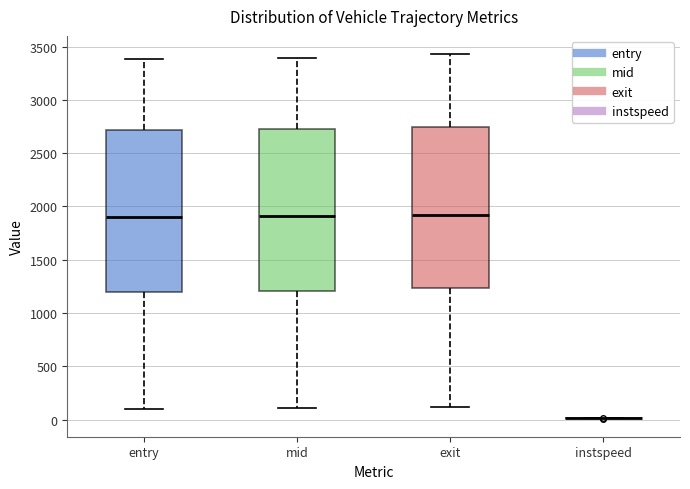

Reading left to right, transcribe this box plot: for each box, give where its median line is, the range the box spans, and where its two whiskers end, as read against the y-axis. The values are not printed on the chart, so give them approximately, as read against the axis.

entry: median 1900, box 1200 to 2700, whiskers 100 to 3400
mid: median 1900, box 1200 to 2750, whiskers 100 to 3400
exit: median 1900, box 1250 to 2750, whiskers 100 to 3450
instspeed: box collapsed to a line at 0, whiskers 0 to 0